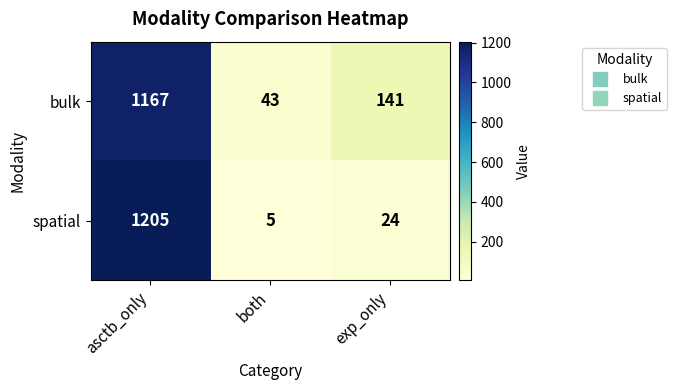

Rank the series by their average value, from lowest to highest.

spatial, bulk